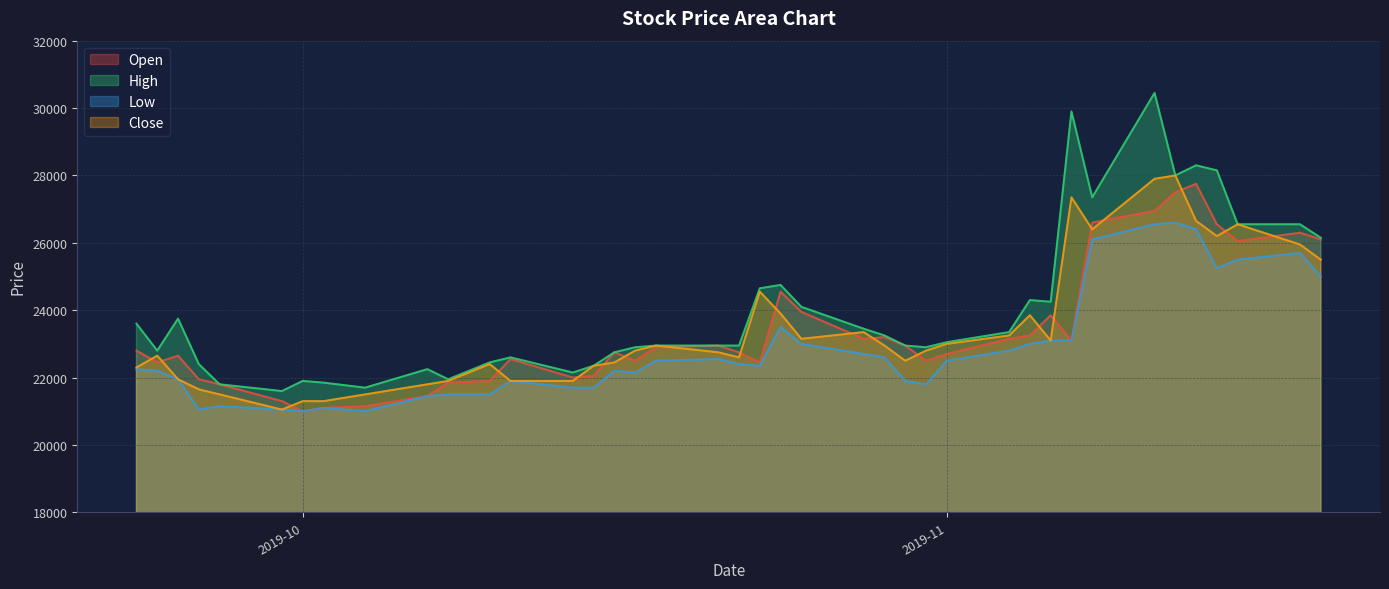

What is the label of the 3rd point from the left?

2019-09-25